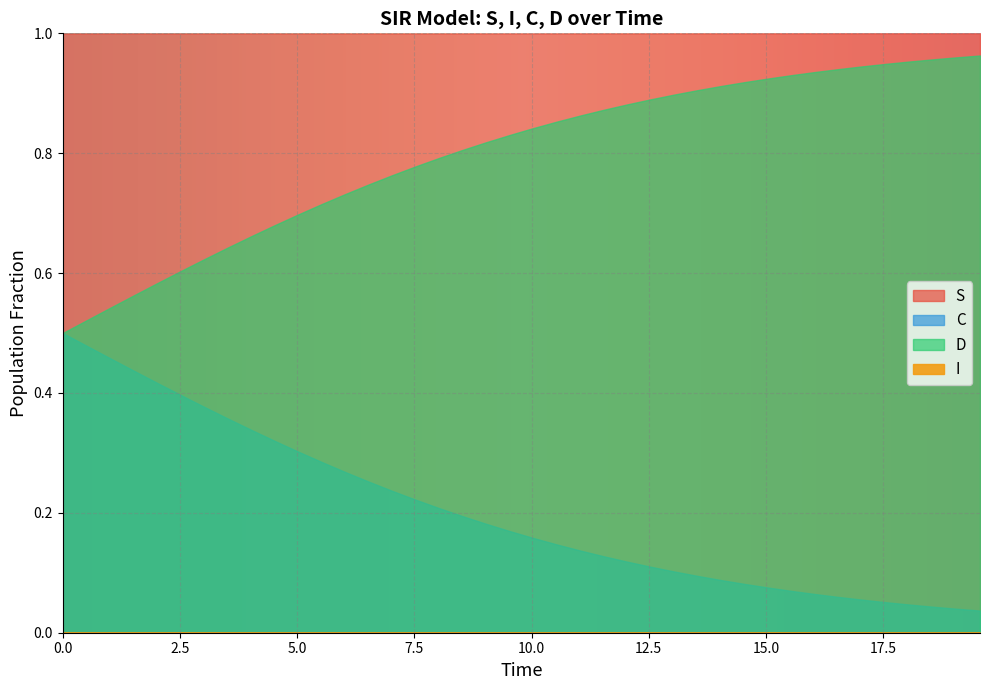

True or false: I and S cross at least once.

False